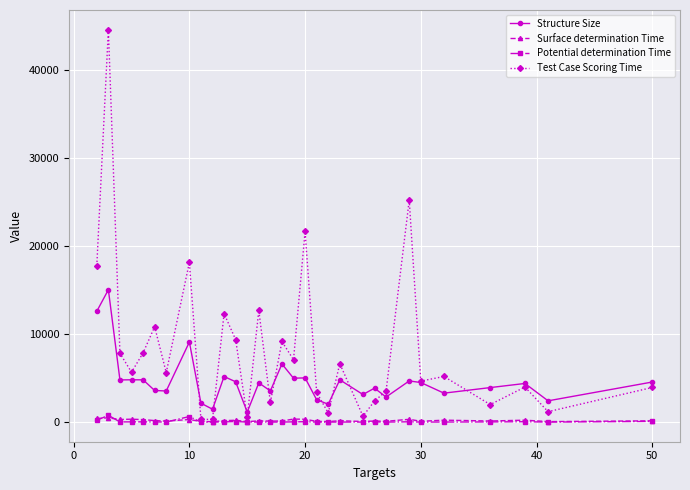

What is the maximum value for Test Case Scoring Time?

44535.2